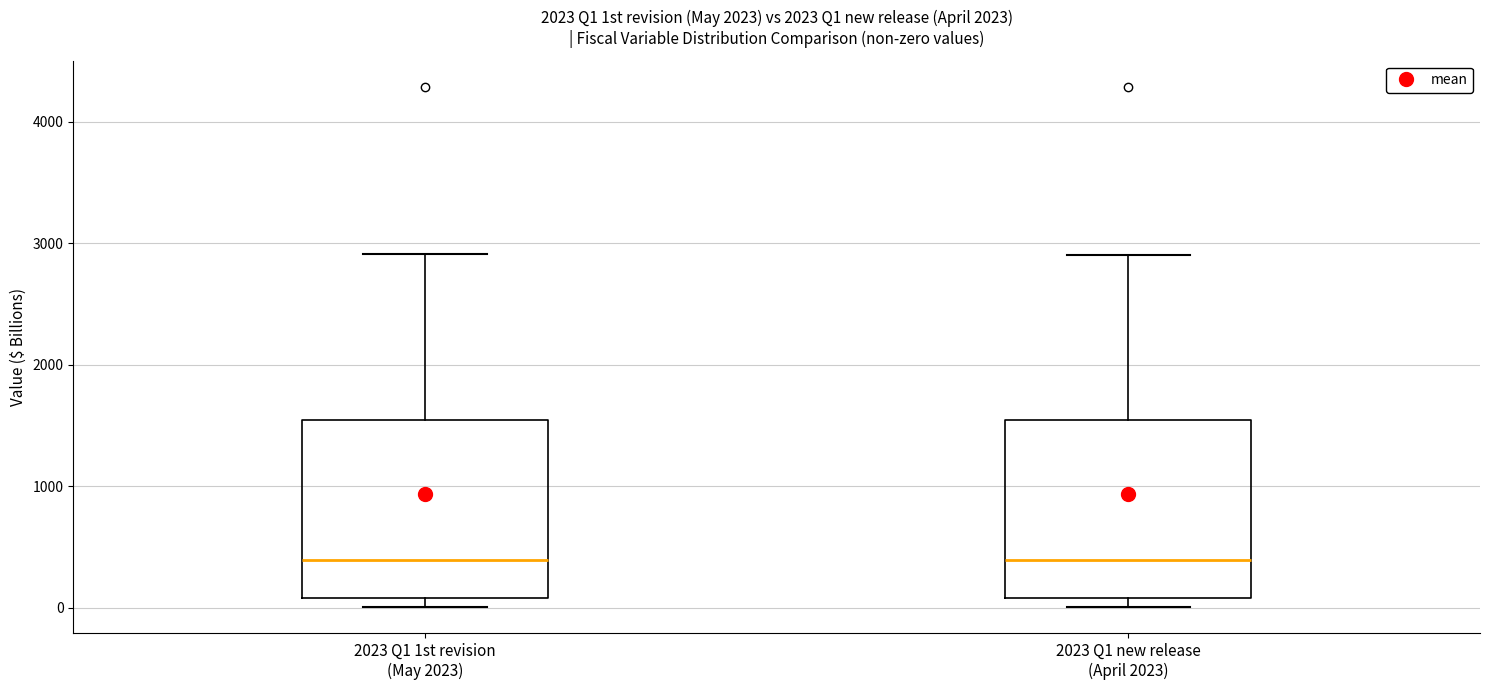

Reading left to right, transcribe this box plot: for each box, give where its median line is, the range the box spans, and where its two whiskers end, as read against the y-axis. The values are not printed on the chart, so give them approximately, as read against the axis.

2023 Q1 1st revision (May 2023): median 400, box 100 to 1500, whiskers 0 to 2900
2023 Q1 new release (April 2023): median 400, box 100 to 1500, whiskers 0 to 2900